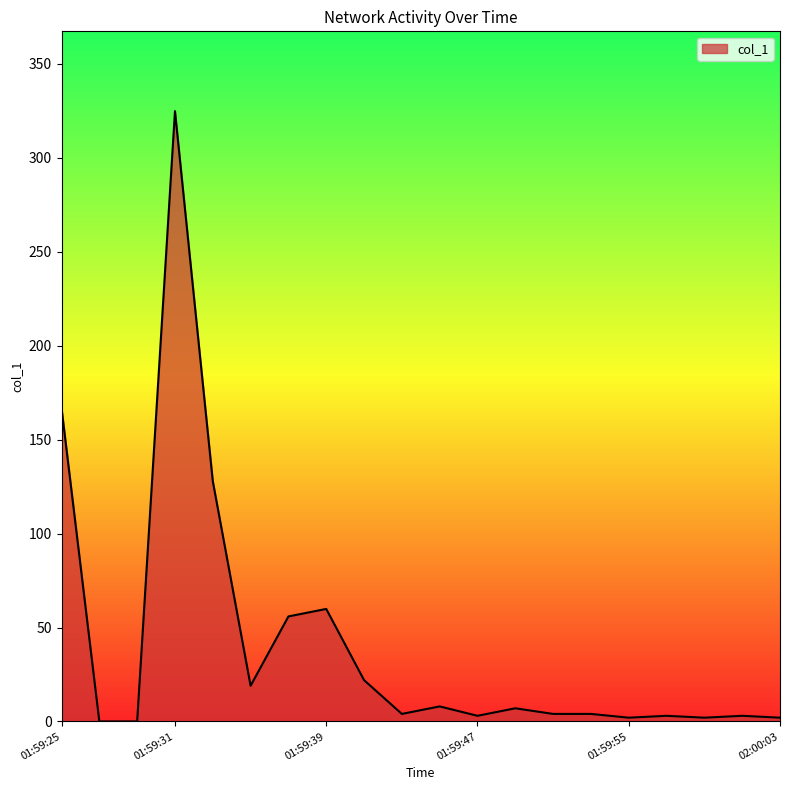

What is the maximum value shown in the chart?

324.9